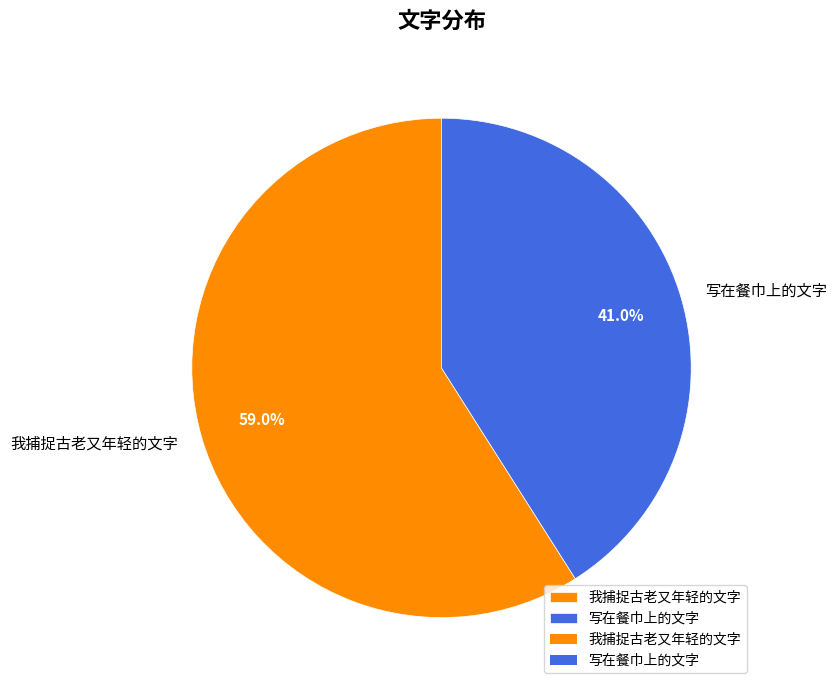

How many segments does this pie chart have?

2